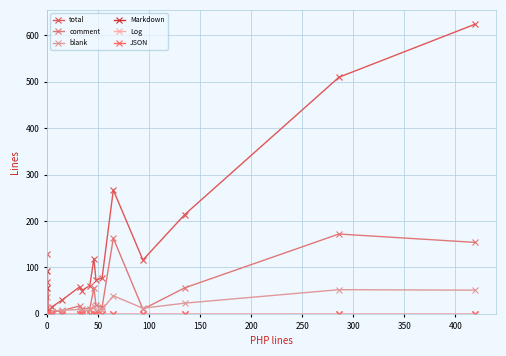

How many data points does each series have?

20